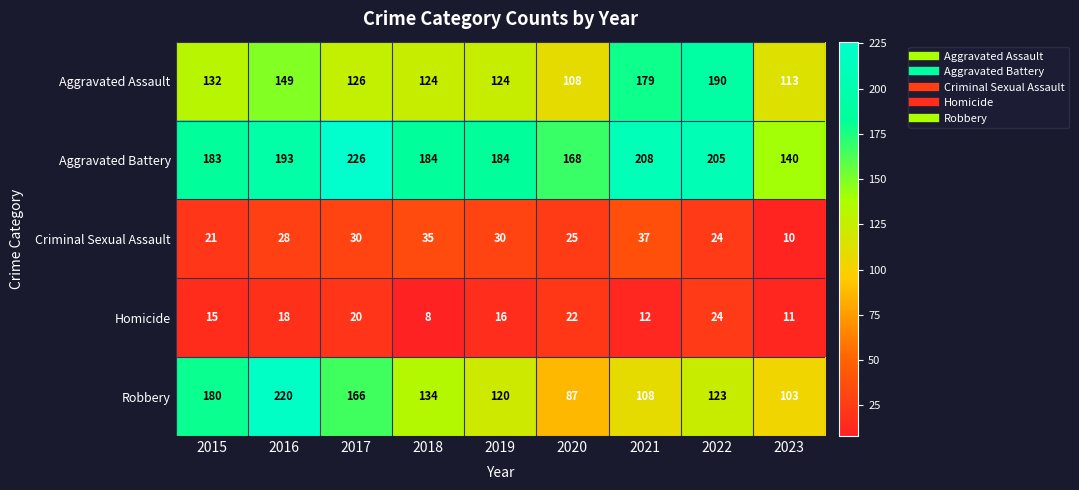

What is the average value of the Robbery series?

138